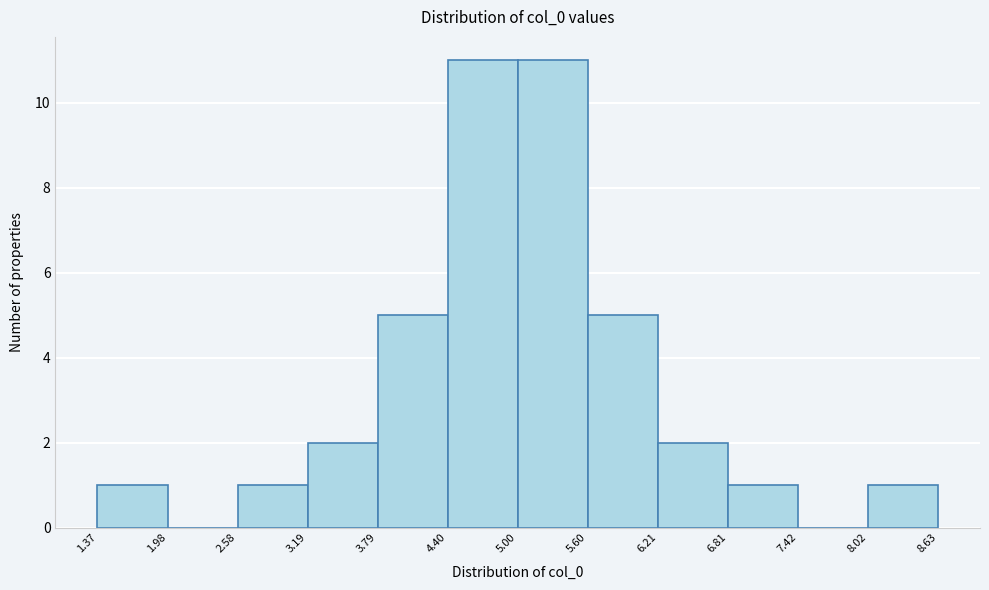

Reading left to right, transcribe this chart: for each bar, give the range it covers on the x-axis and its height. The values are not printed on the chart, so give them approximately, as read against the axis.

1.37 to 1.98: 1
1.98 to 2.58: 0
2.58 to 3.19: 1
3.19 to 3.79: 2
3.79 to 4.40: 5
4.40 to 5.00: 11
5.00 to 5.60: 11
5.60 to 6.21: 5
6.21 to 6.81: 2
6.81 to 7.42: 1
7.42 to 8.02: 0
8.02 to 8.63: 1